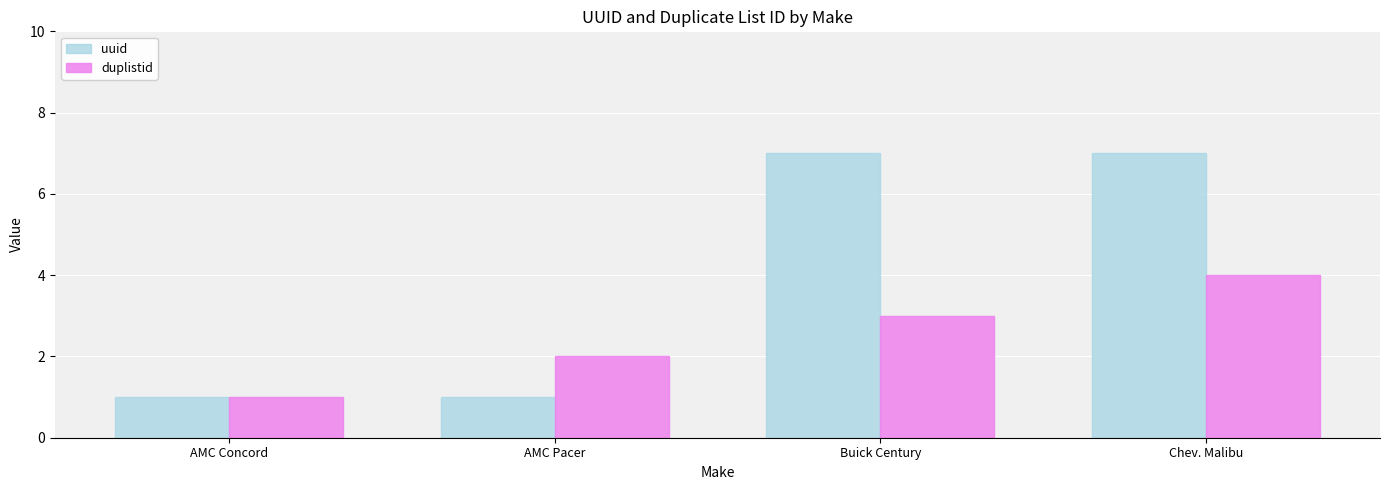

What is the label of the 3rd bar from the right?

AMC Pacer